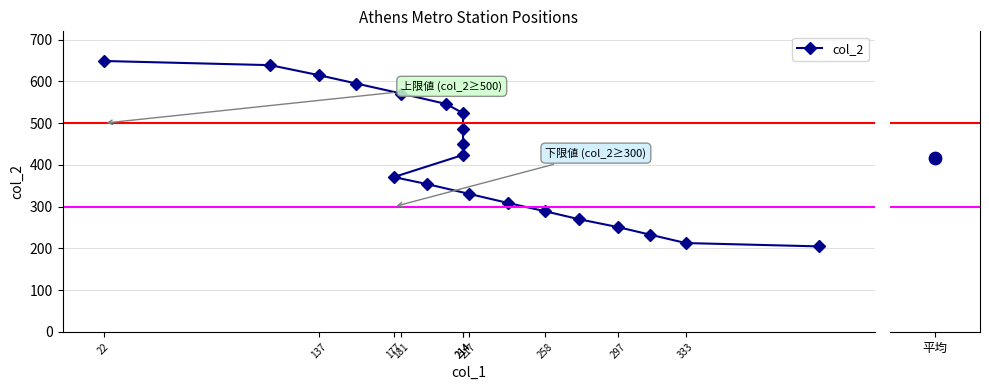

Between 22 and 137, which is larger?

22